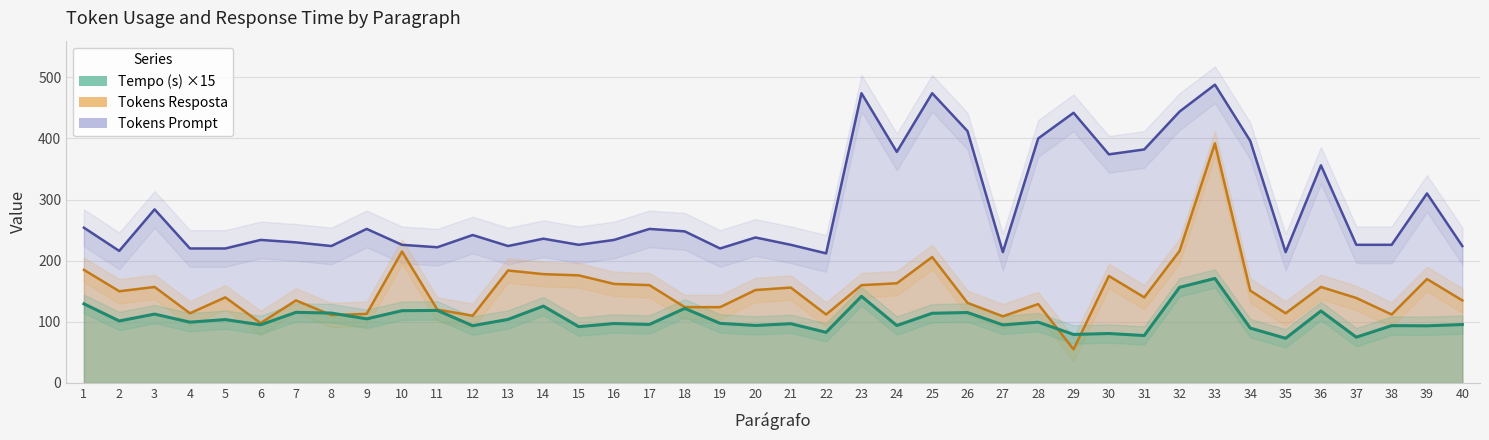

The Tokens Prompt series shows 549.2 at 36. True or false?

False